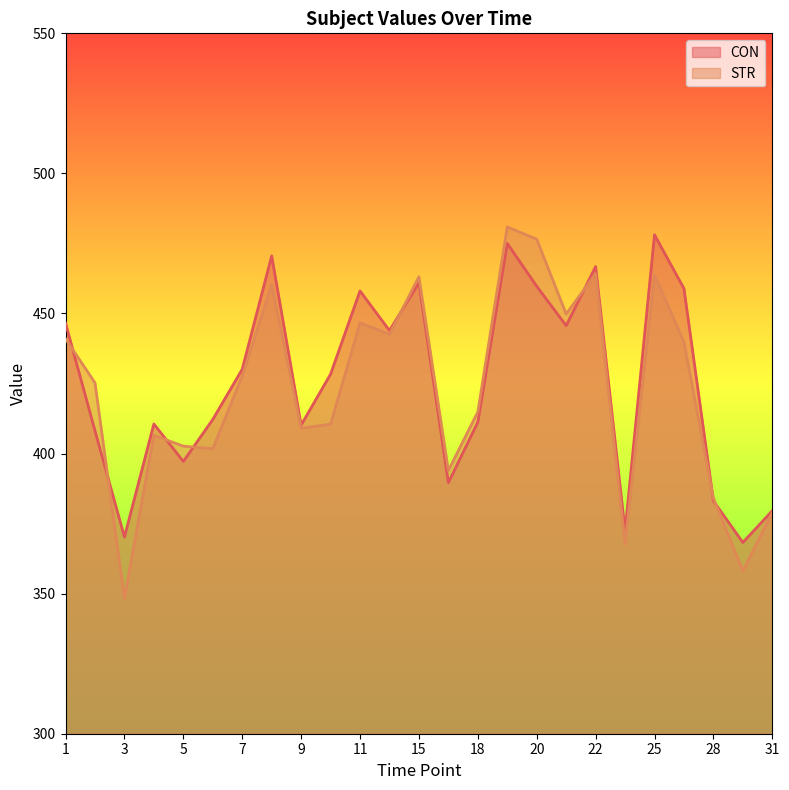

At which label does CON first exceed 428?

1